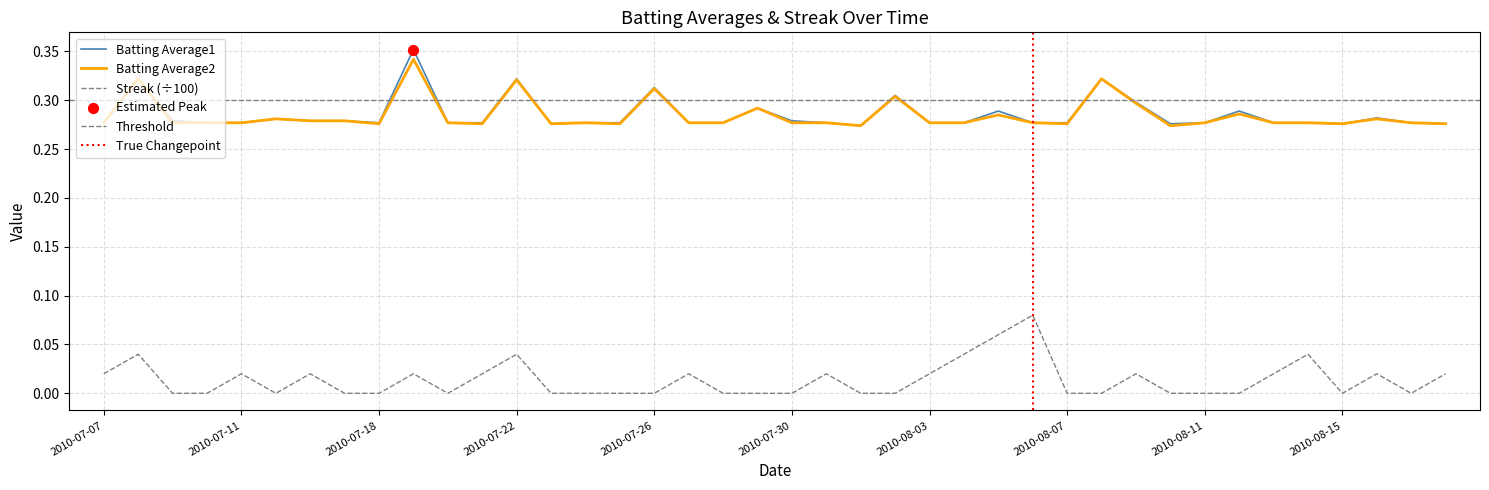

What is the total value across all series at 2010-08-12?

0.6